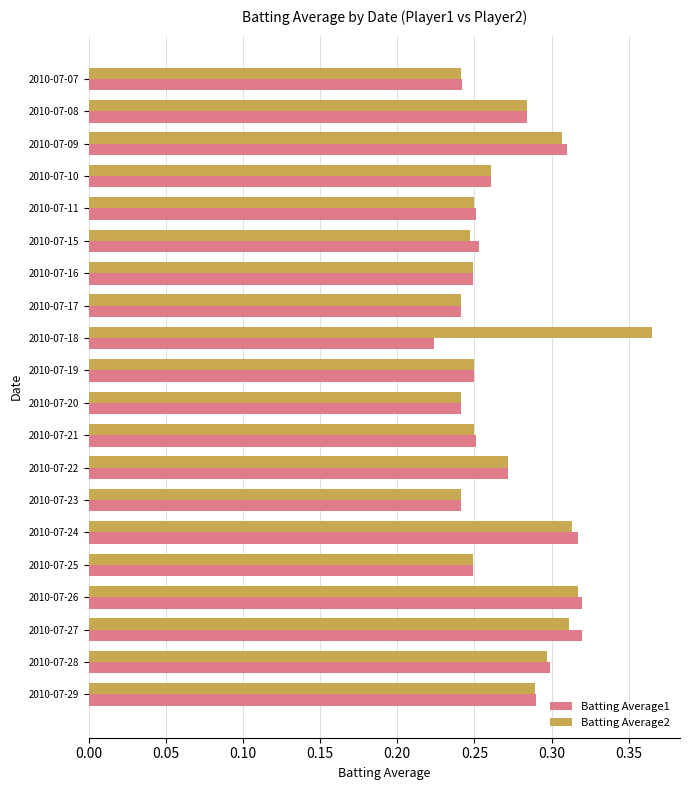

The value of Batting Average1 at 2010-07-10 is 0.1. True or false?

False